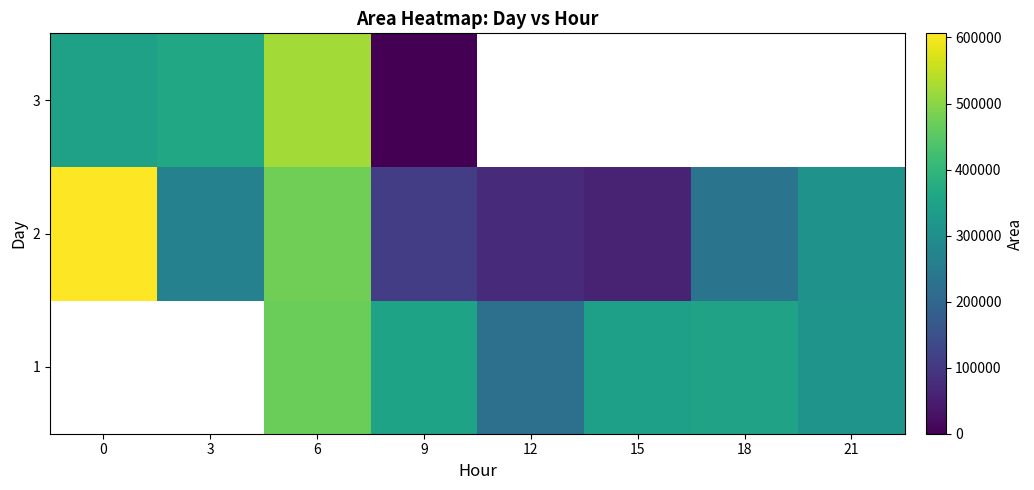

At which category is the sum across all series the highest?

6